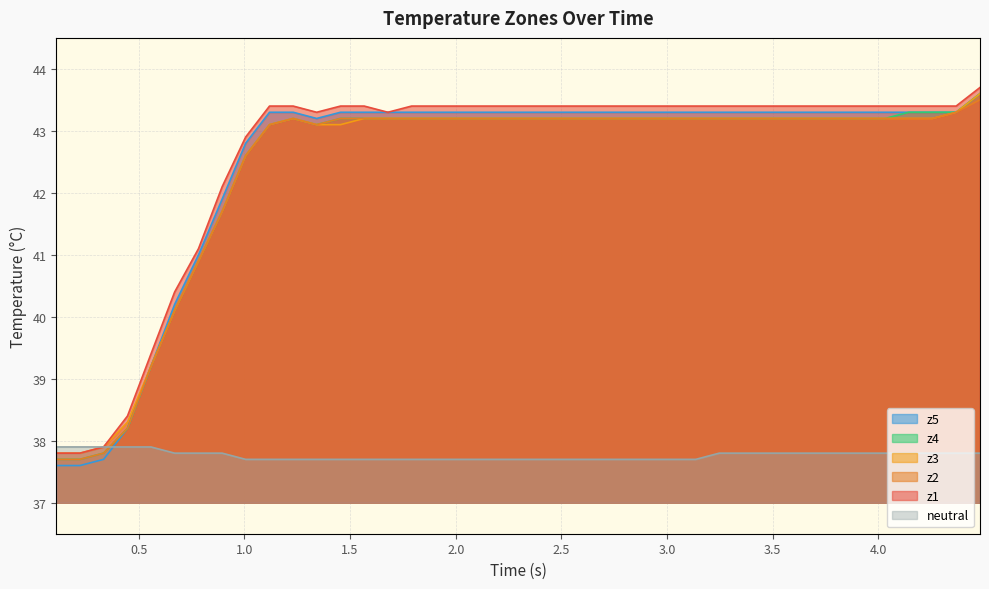

Count the number of categories in the chart.

40